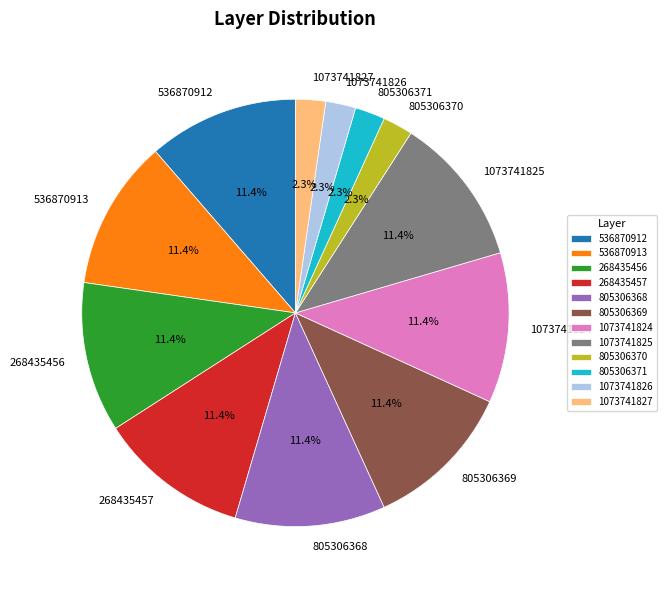

How many segments does this pie chart have?

12